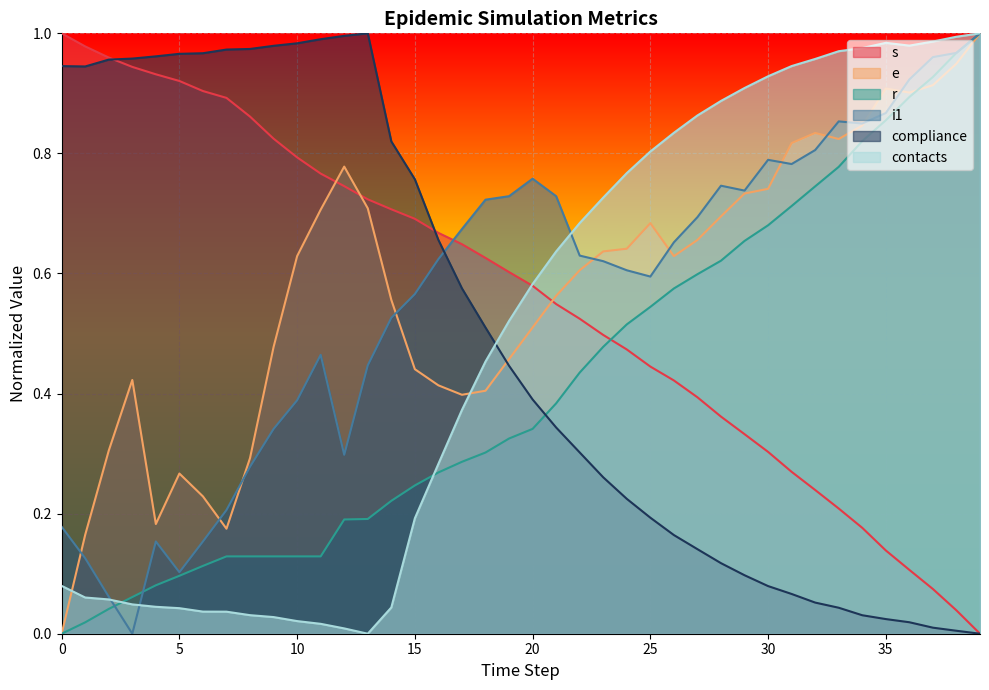

True or false: e has more than 0 interior local peaks.

True